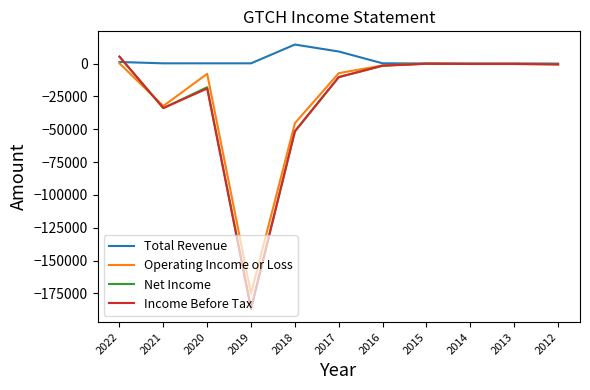

Which category has the lowest value across all series?

2019